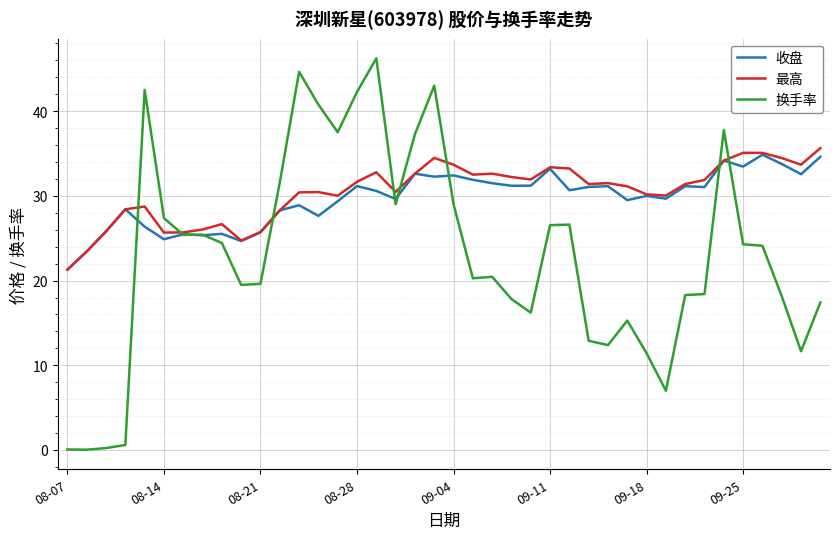

Does the chart have visible grid lines?

Yes